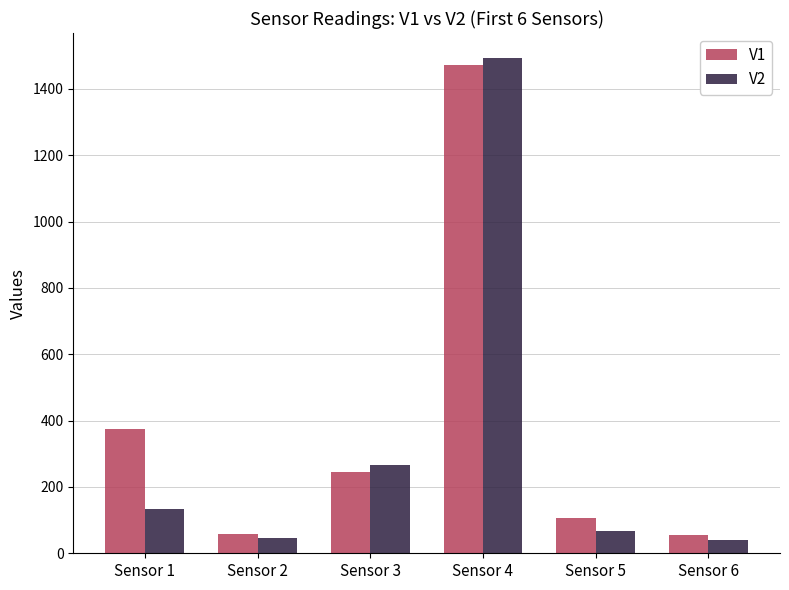

At which category is the sum across all series the highest?

Sensor 4